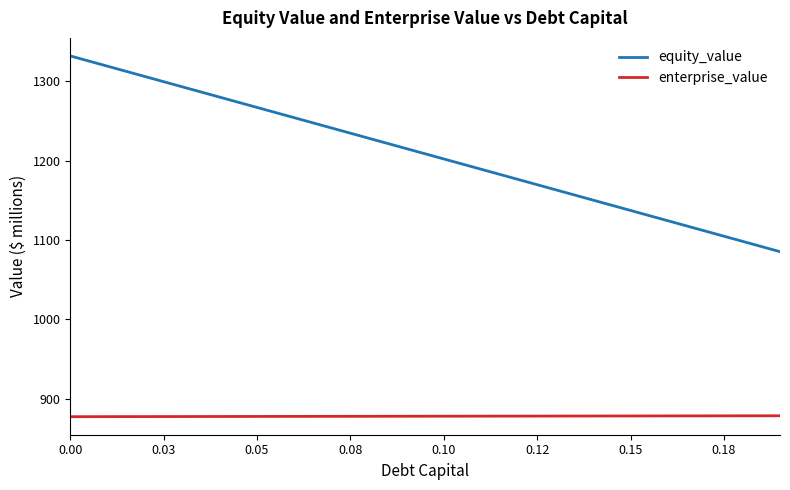

What are all the series names shown in the legend?

equity_value, enterprise_value